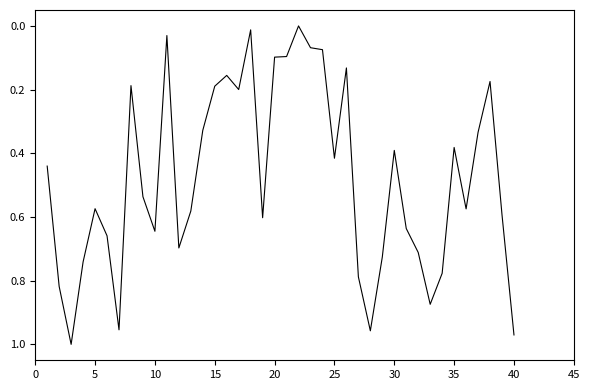

True or false: the data has more than 0 interior local peaks.

True